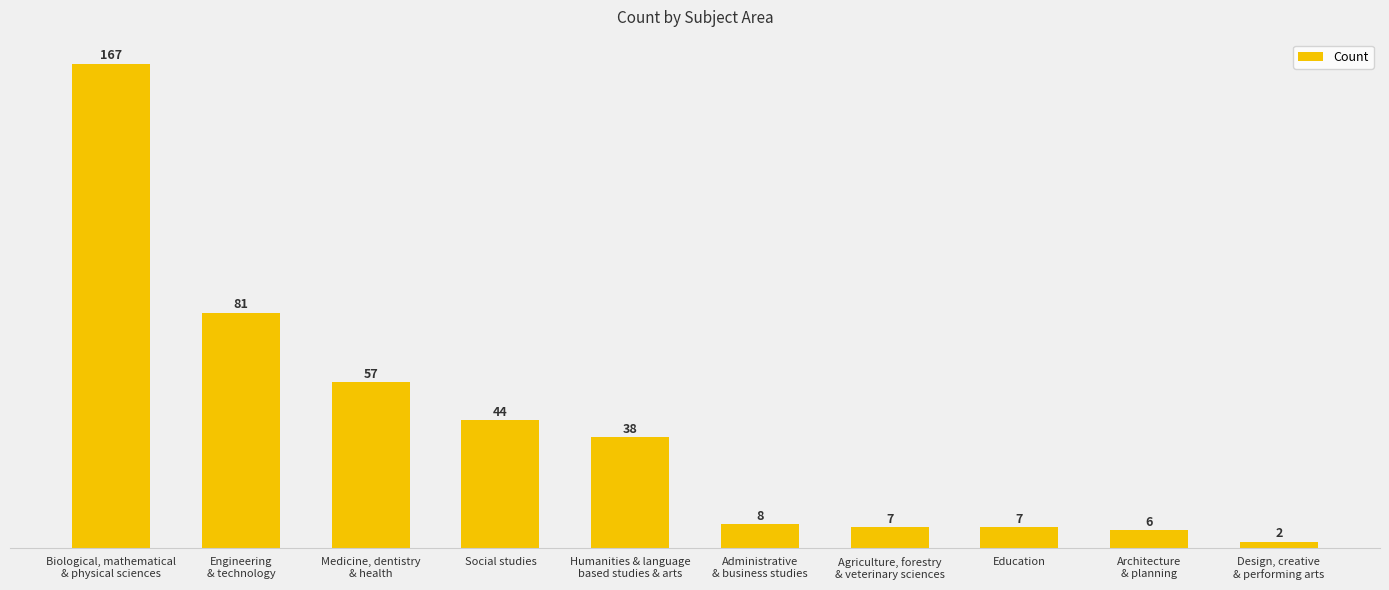

What is the label of the 1st bar from the left?

Biological, mathematical
& physical sciences